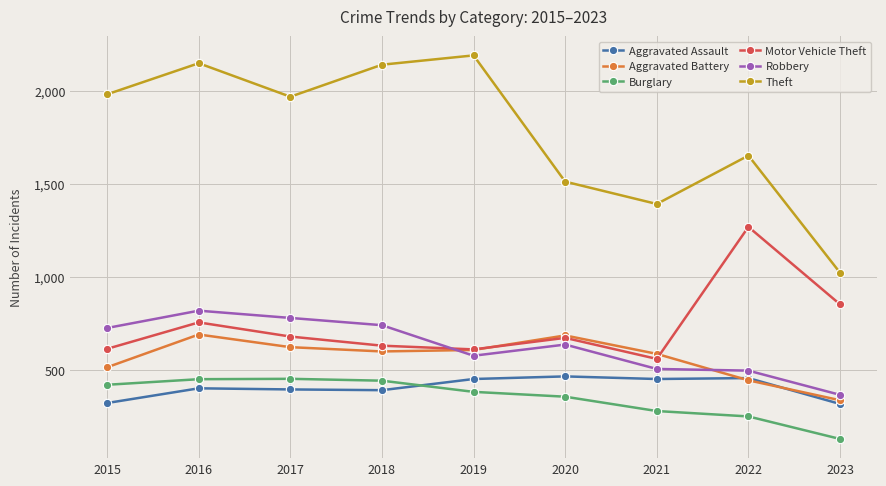

At which category does the chart reach its peak across all series?

2019